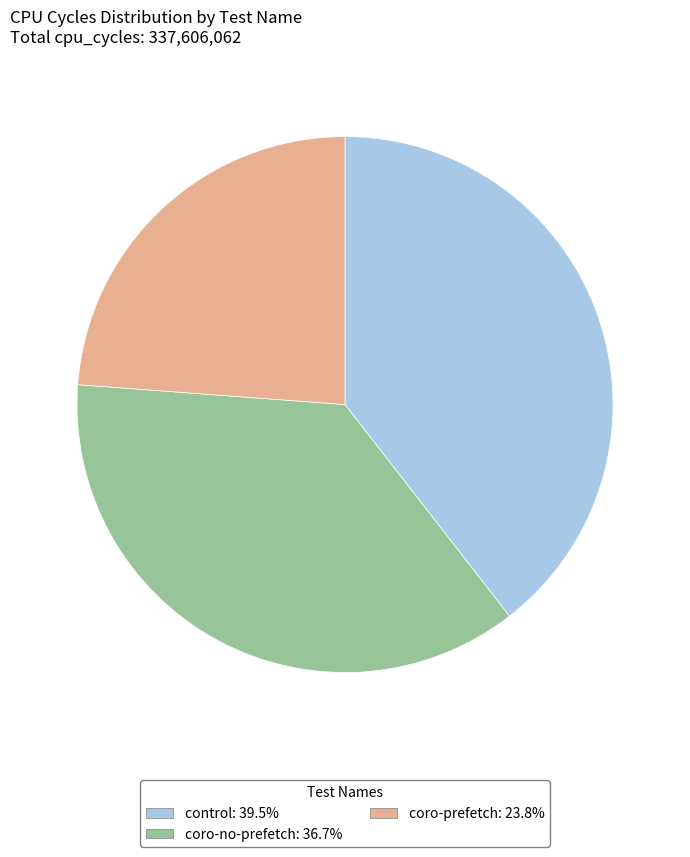

Is the sum of control and coro-no-prefetch greater than half?

Yes